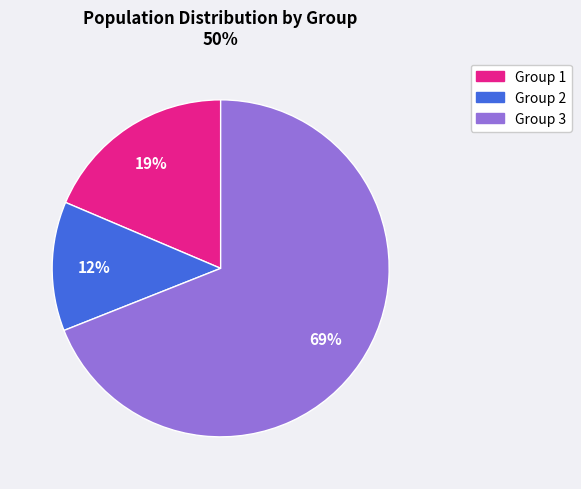

Count the number of slices in the pie.

3